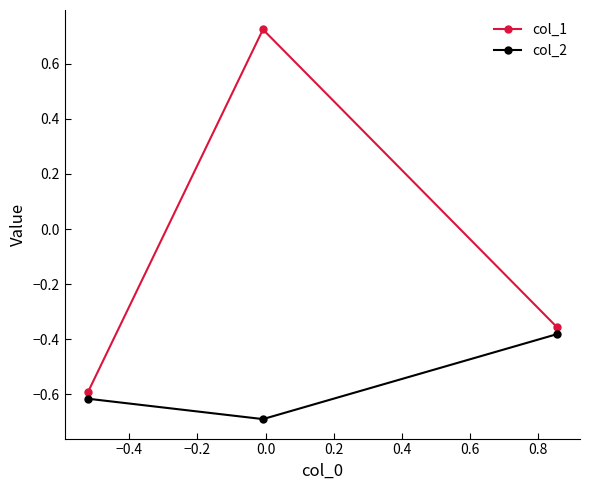

What is the difference between the maximum and second lowest values in the col_1 series?

1.1